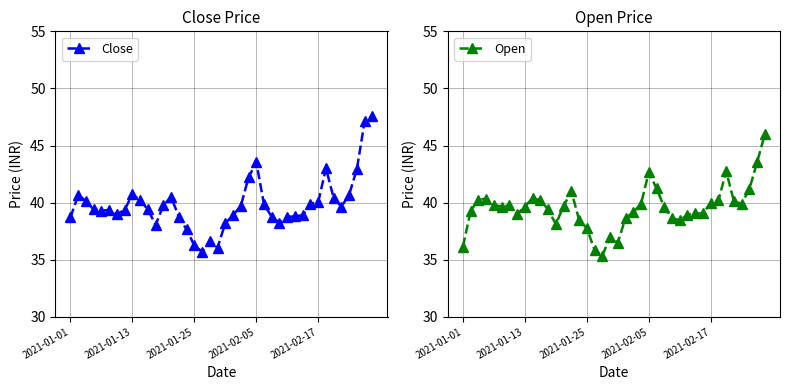

Read the Open value at 2021-01-25.

37.8